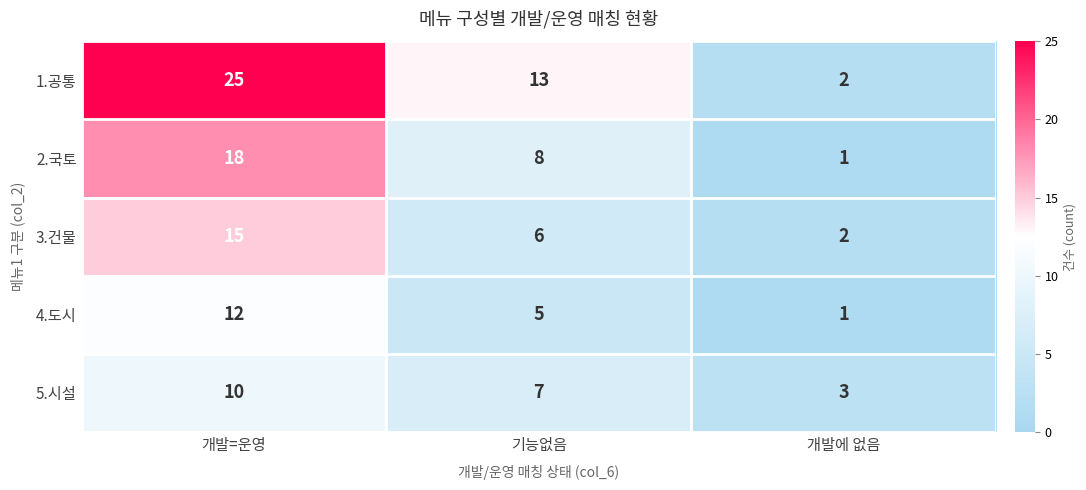

Count the 2.국토 values in the range 1 to 18.

3